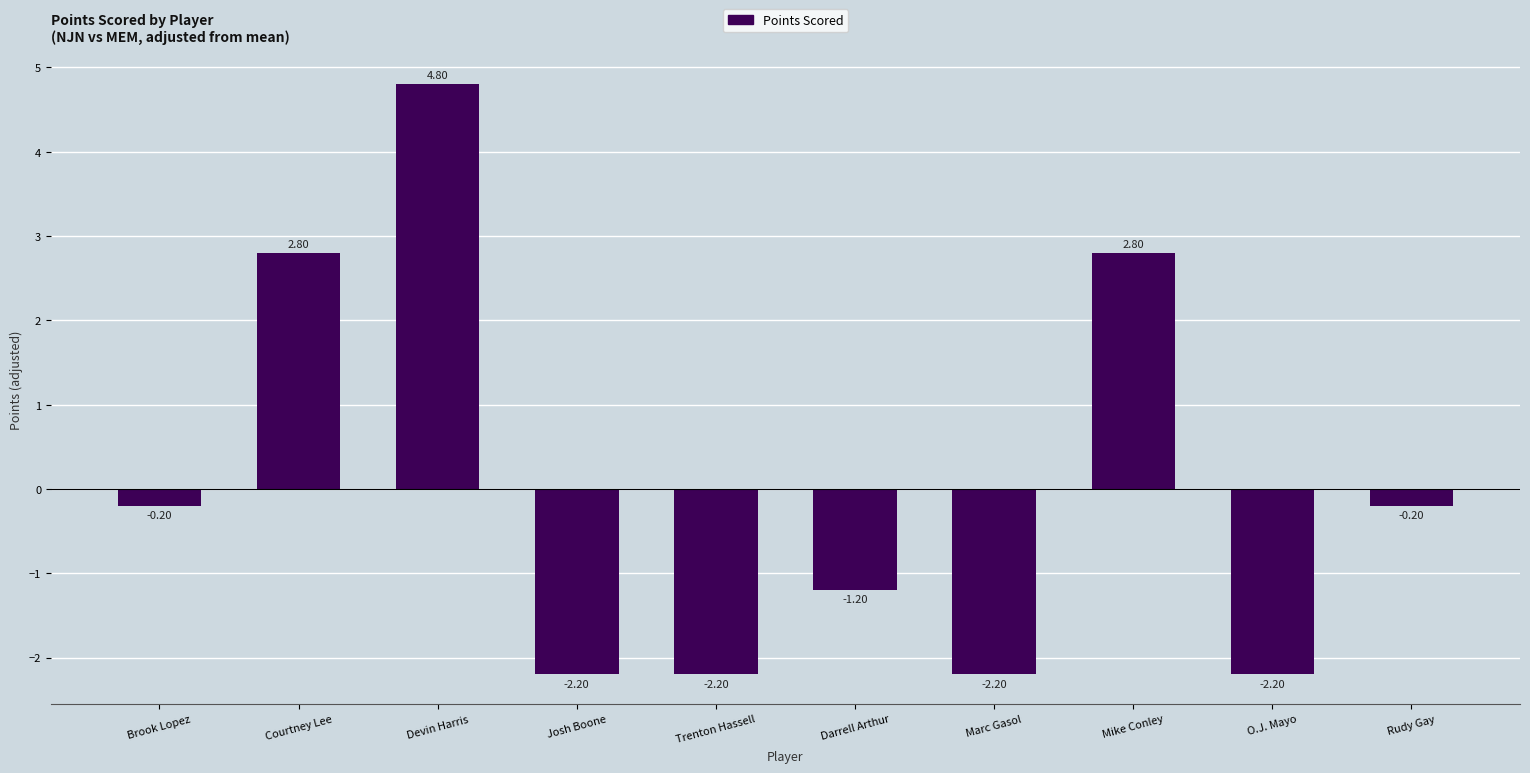

What is the label of the 9th bar from the right?

Courtney Lee